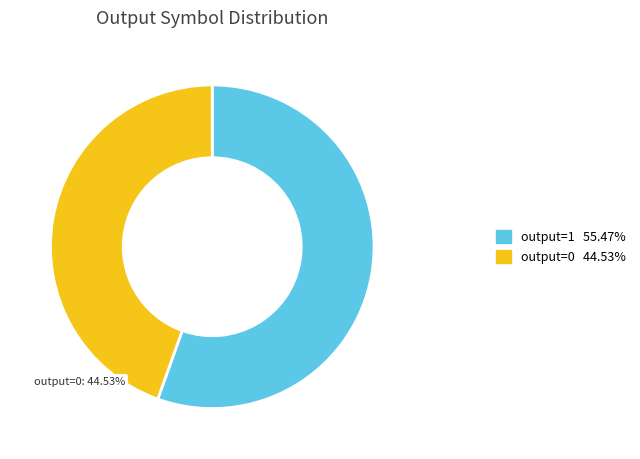

Rank the categories by value from highest to lowest.

output=1, output=0